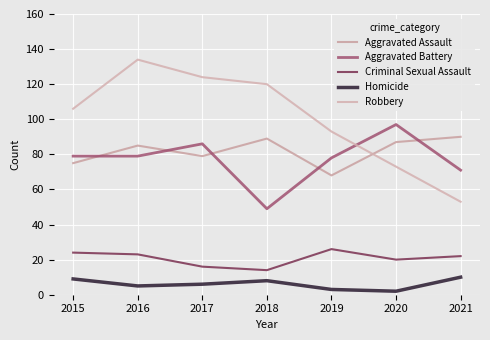

True or false: Aggravated Battery and Homicide intersect in this chart.

False